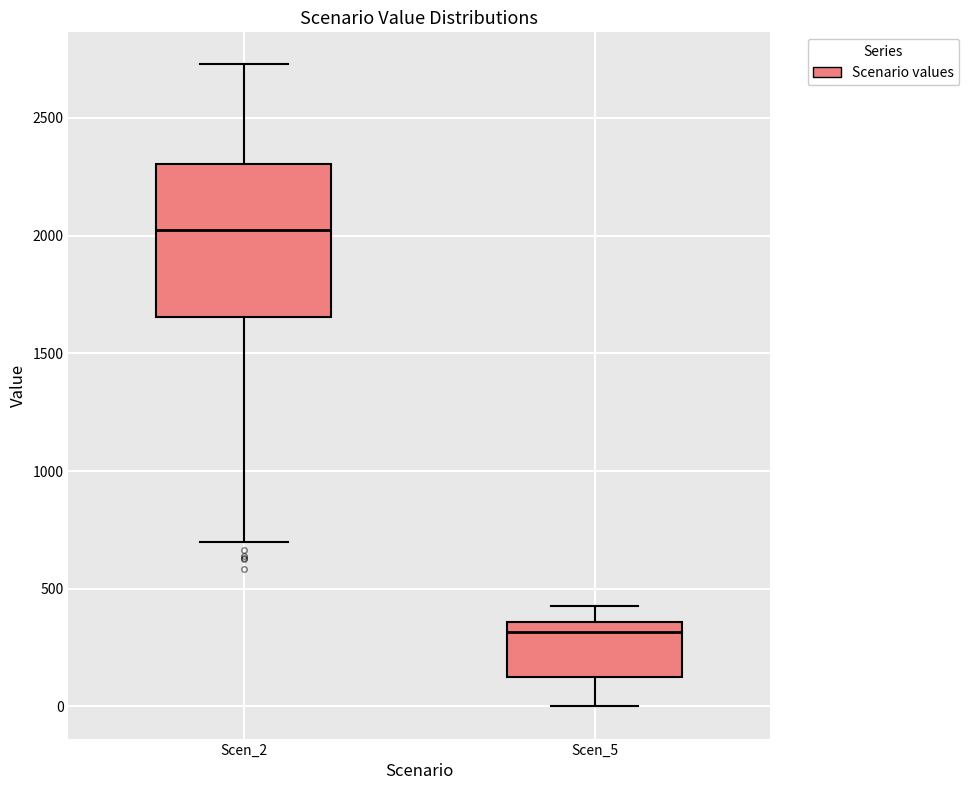

Reading left to right, read every box against the y-axis: the position of its median line, the range the box covers, and the ends of its whiskers. The values are not printed on the chart, so give them approximately, as read against the axis.

Scen_2: median 2000, box 1650 to 2300, whiskers 700 to 2750
Scen_5: median 300, box 150 to 350, whiskers 0 to 450